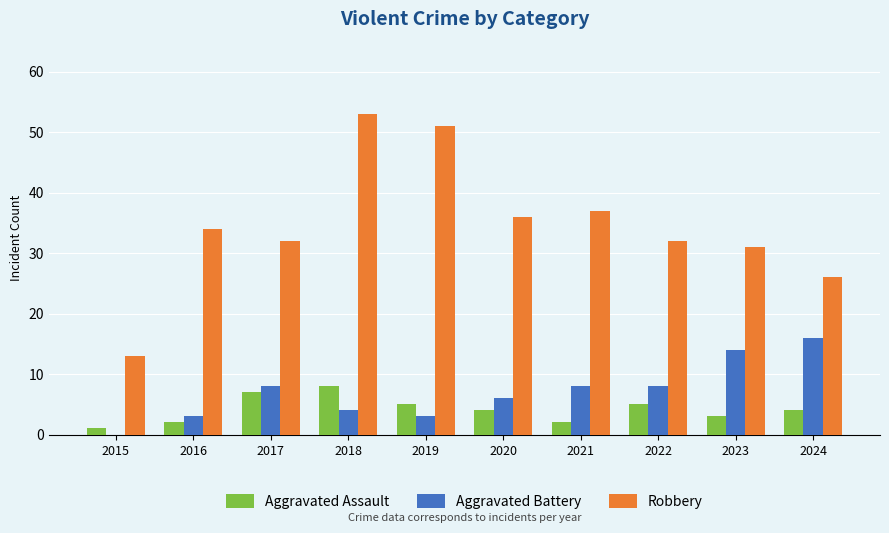

What is the maximum value shown in the chart?

53